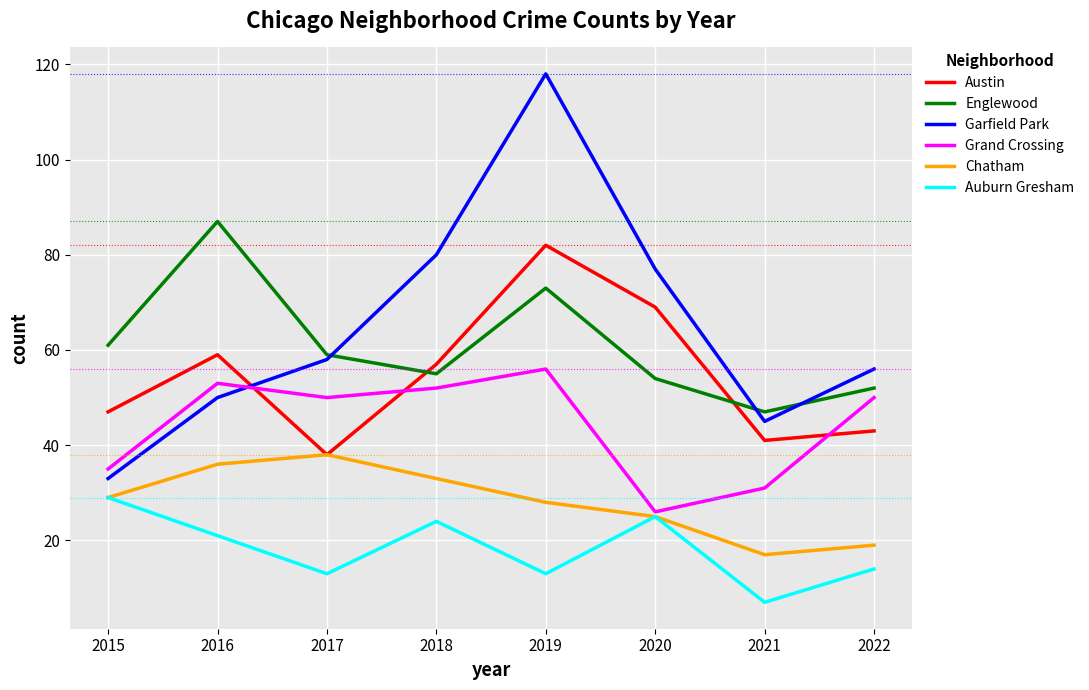

What is the maximum value for Garfield Park?

118